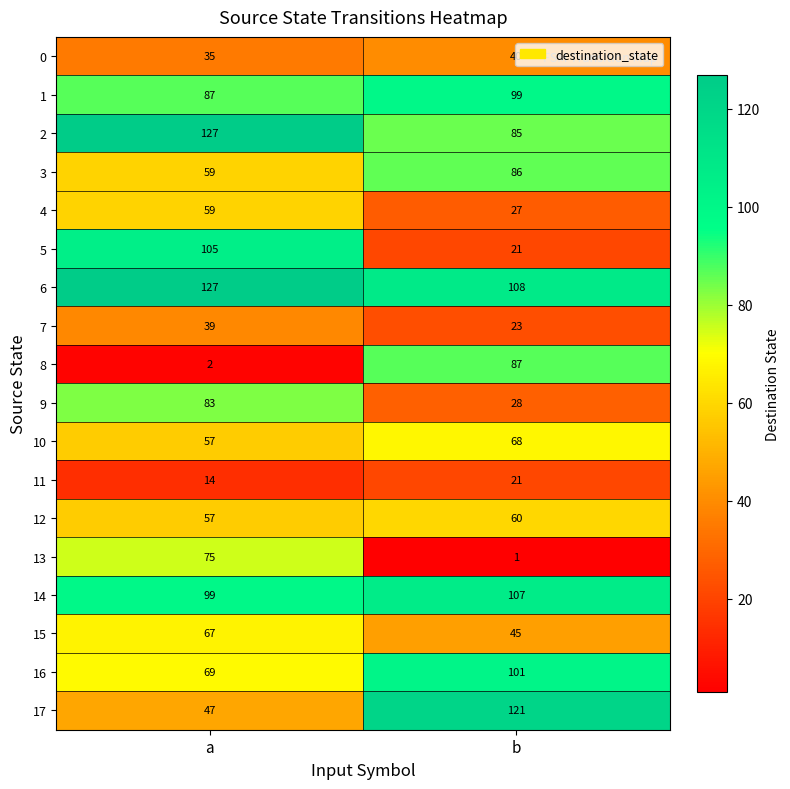

Which series has the largest range (max minus min)?

8